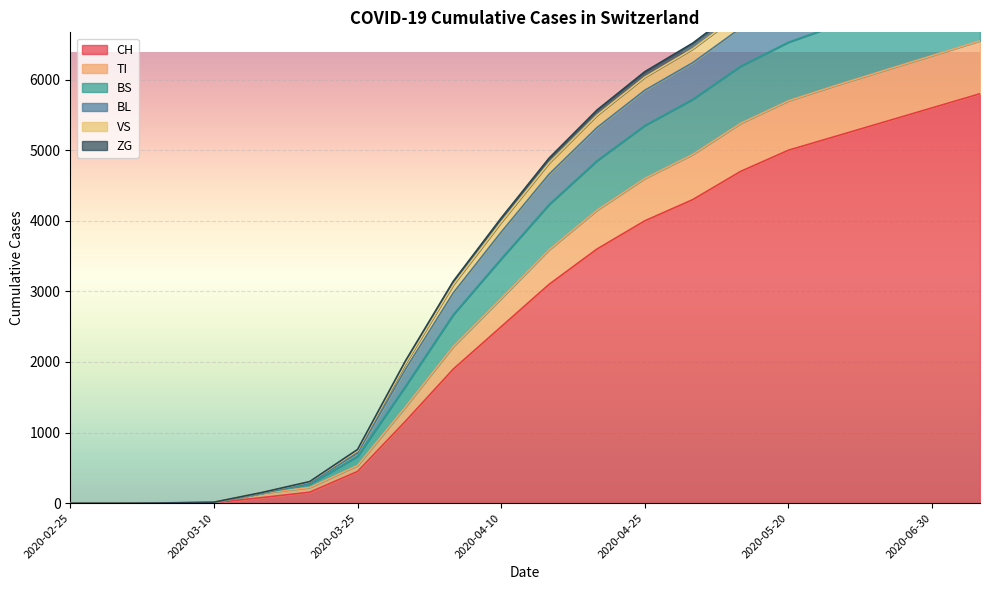

At which label does CH first exceed 3100?

2020-04-20